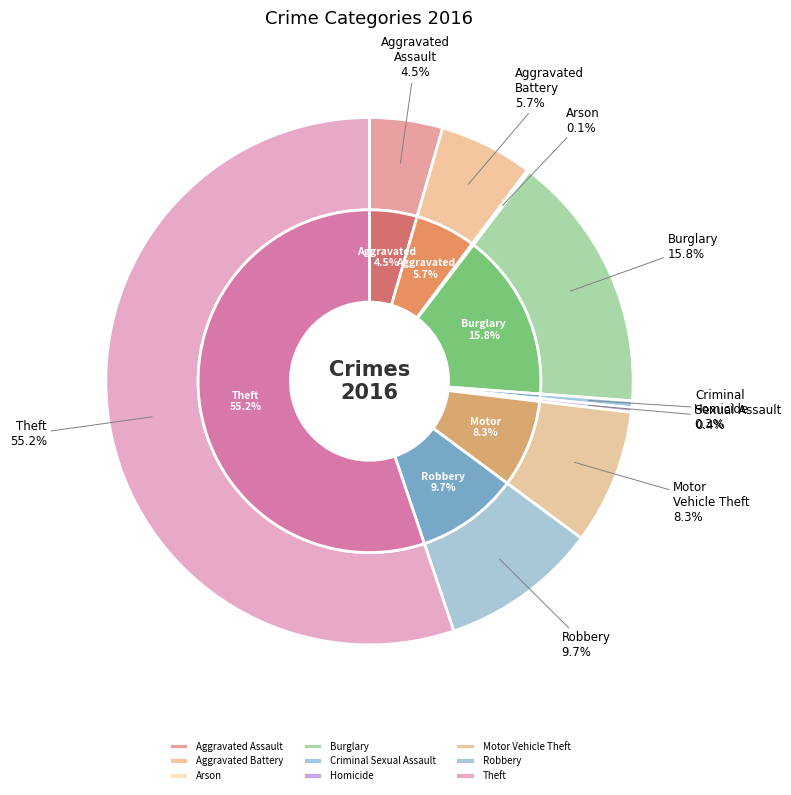

Which category accounts for the majority?

Theft